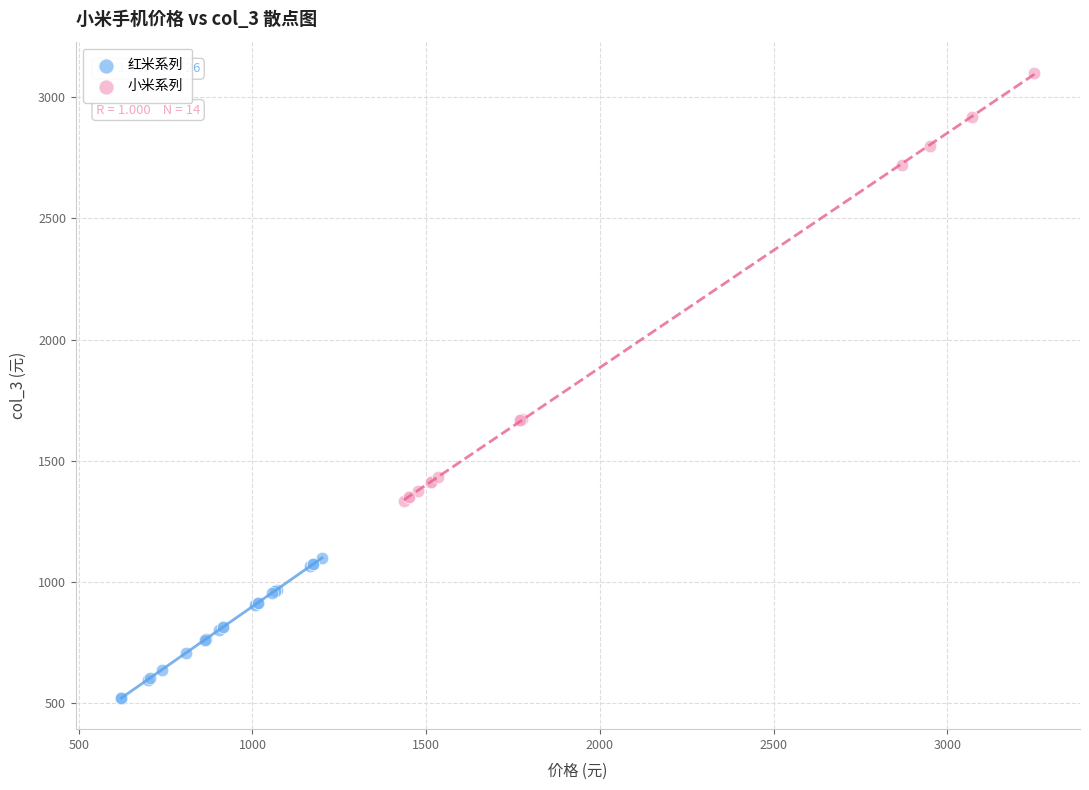

Which series reaches the maximum Y coordinate?

小米系列